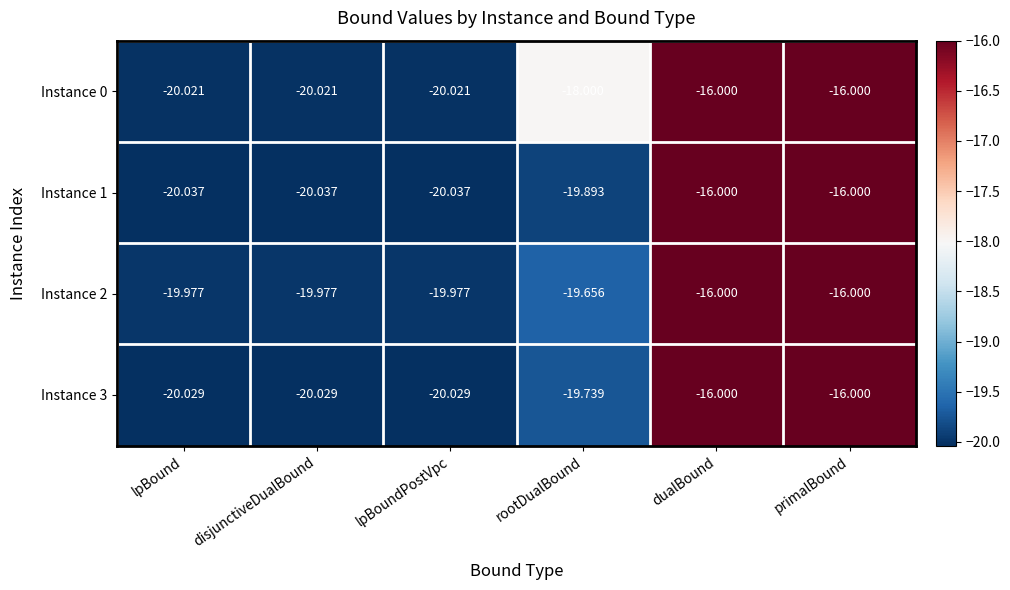

Which series changed the most between lpBoundPostVpc and primalBound?

Instance 1